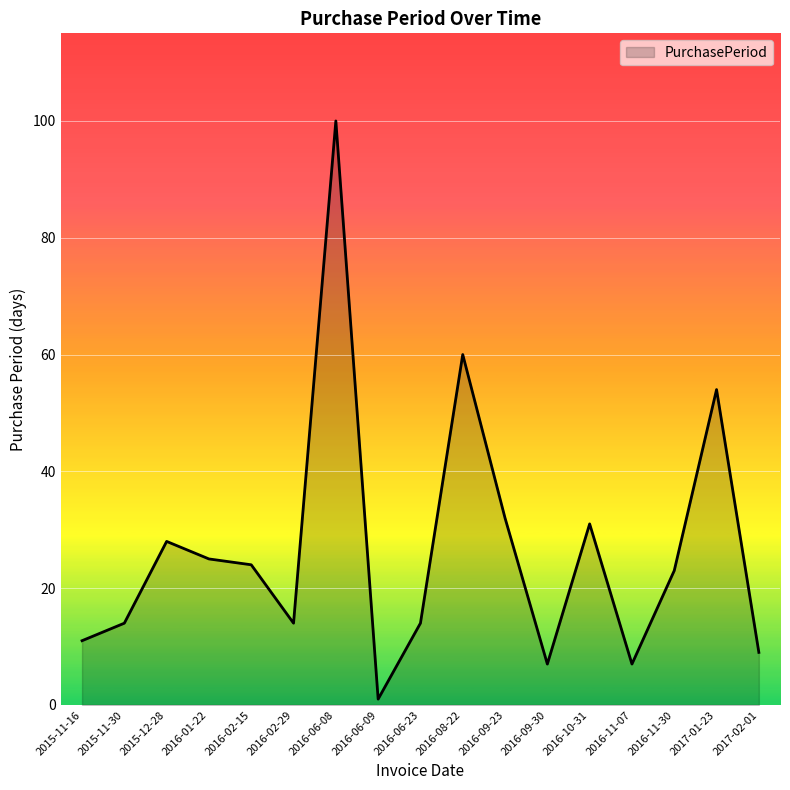

The chart shows a value of 60 at 2016-08-22. True or false?

True